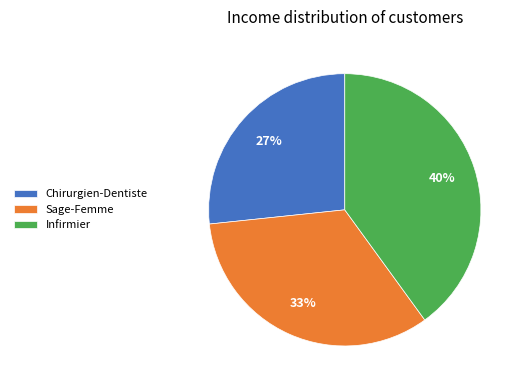

Between Infirmier and Chirurgien-Dentiste, which is larger?

Infirmier